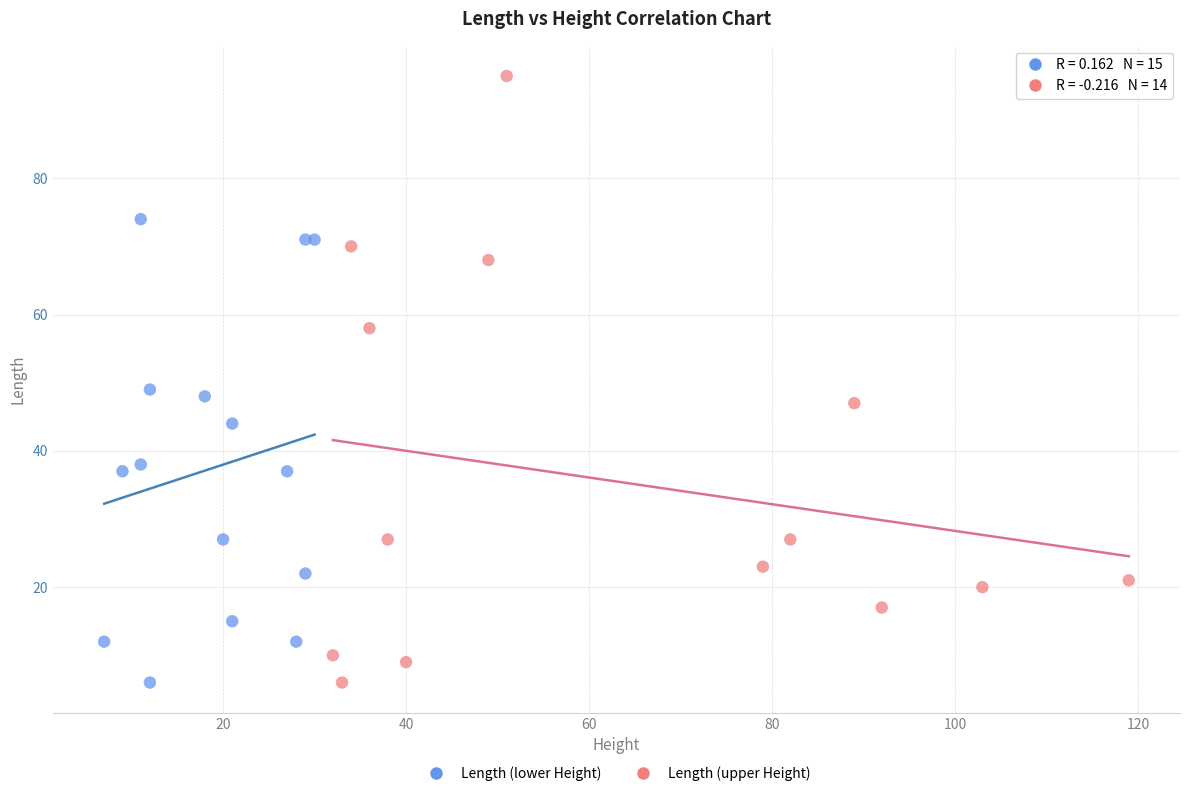

What are all the series names shown in the legend?

Length (lower Height), Length (upper Height)